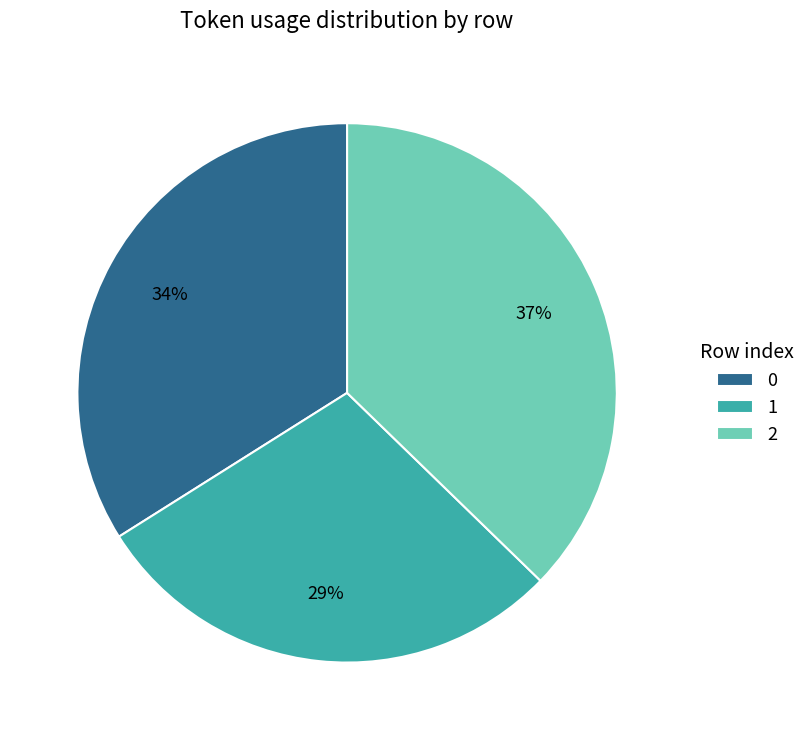

Which category has the smallest portion of the pie?

1